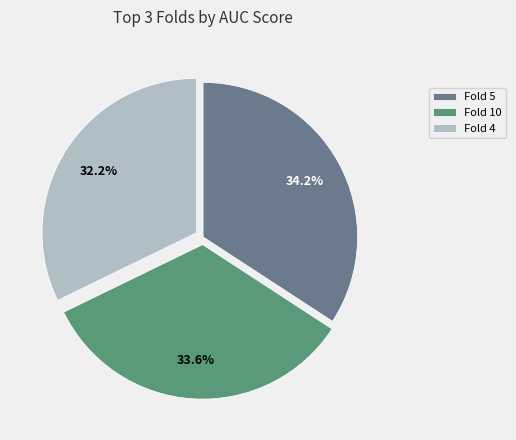

Count the number of slices in the pie.

3